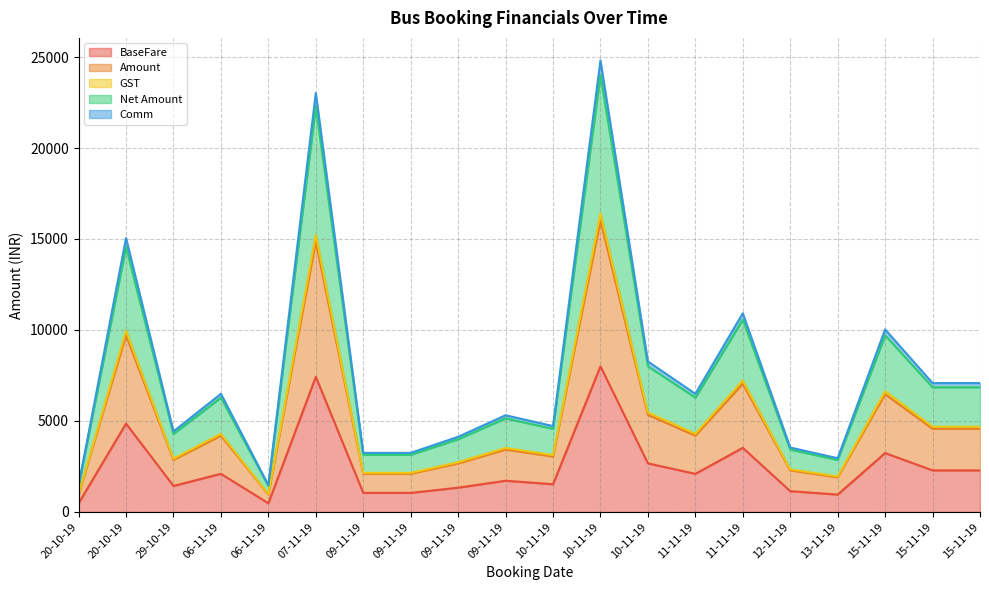

Is it true that GST equals 7770.0 at 07-11-19?

False